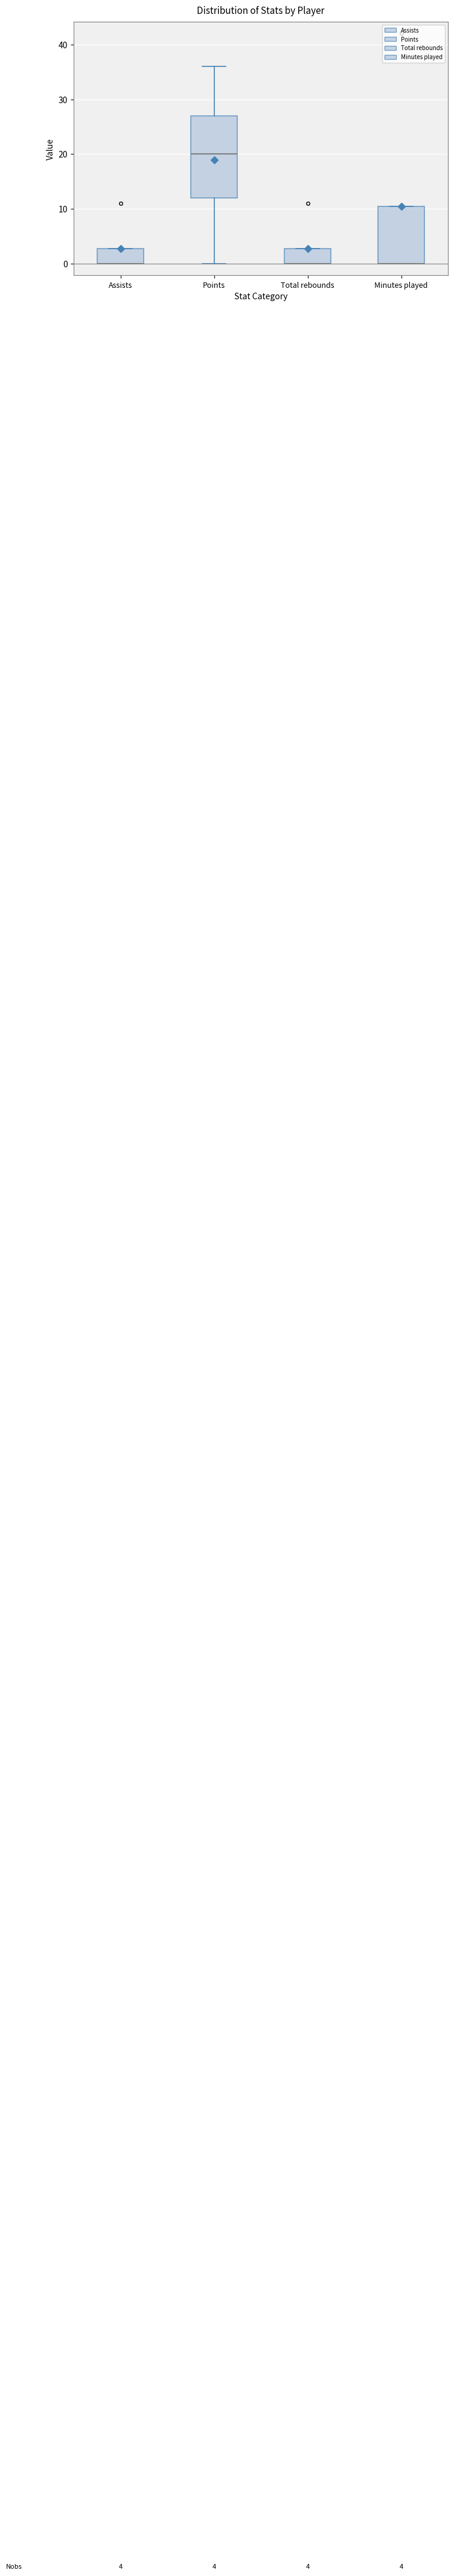

Comparing the boxes themselves (not the whiskers), which one is the tallest?

Points